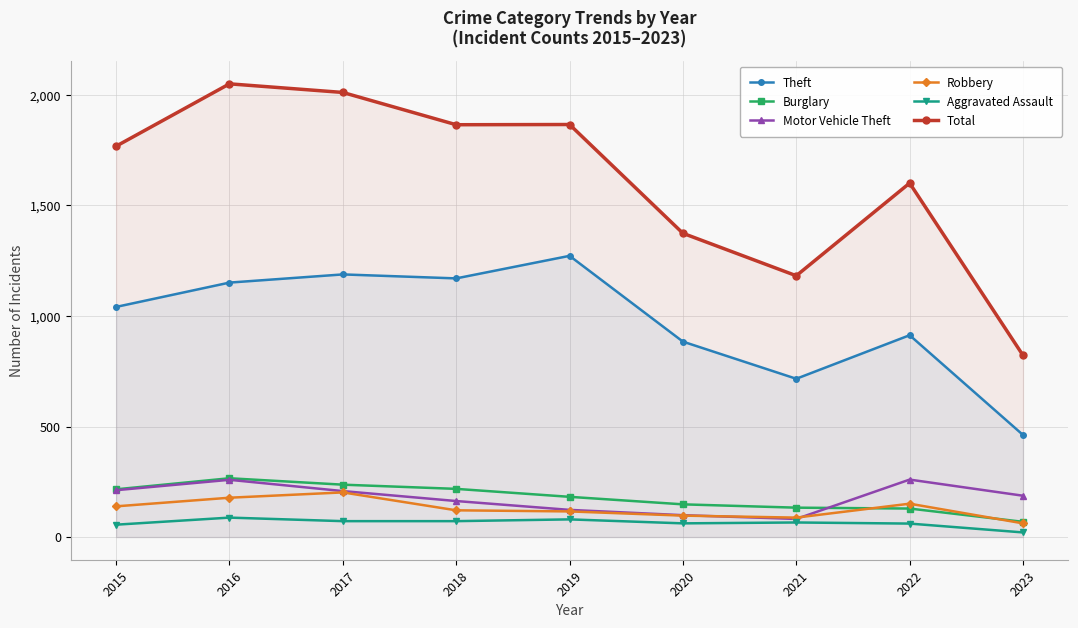

What are all the series names shown in the legend?

Theft, Burglary, Motor Vehicle Theft, Robbery, Aggravated Assault, Total